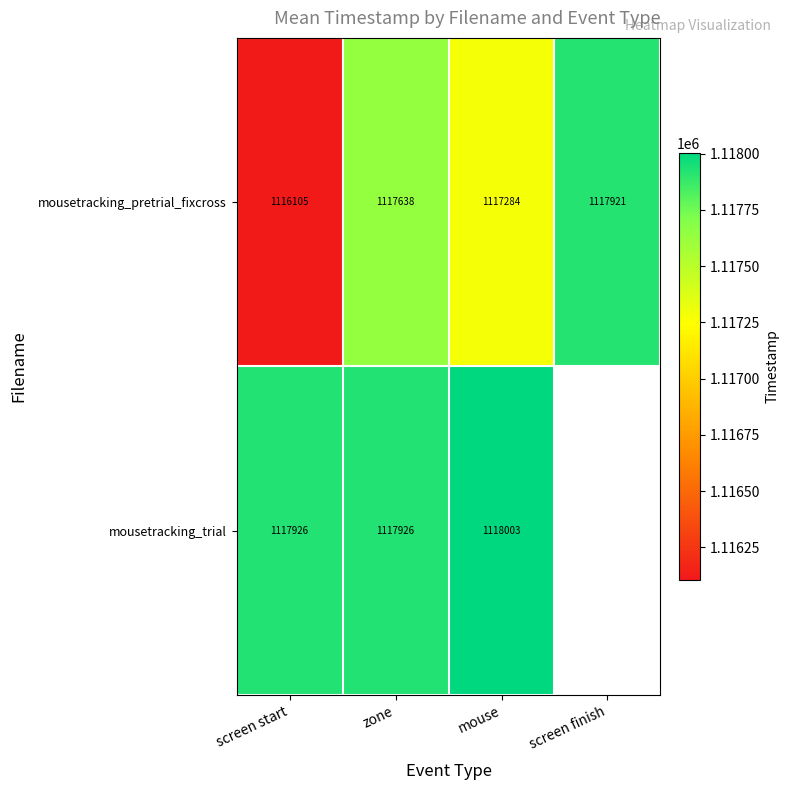

Is the value of mousetracking_trial at mouse greater than the value of mousetracking_pretrial_fixcross at mouse?

Yes